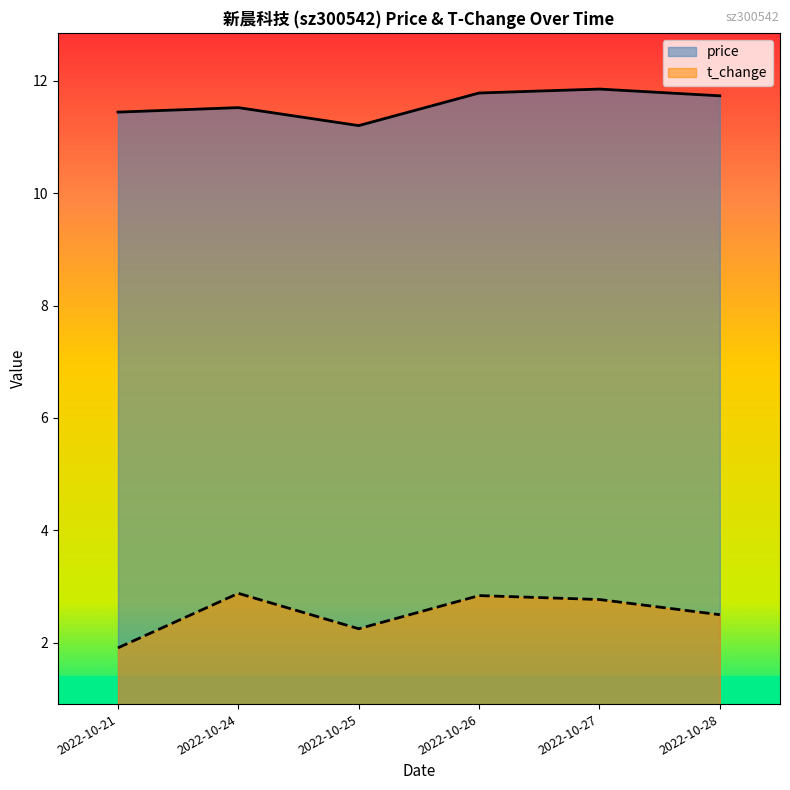

Does the chart have visible grid lines?

No